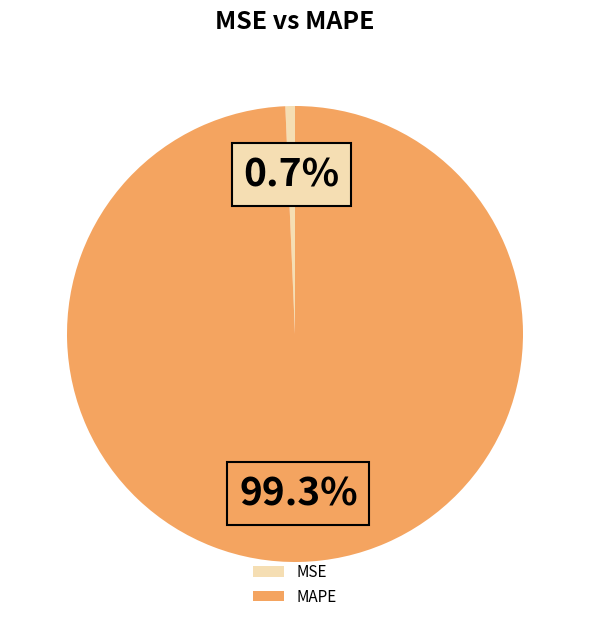

What portion of the pie excludes MAPE?

0.7%